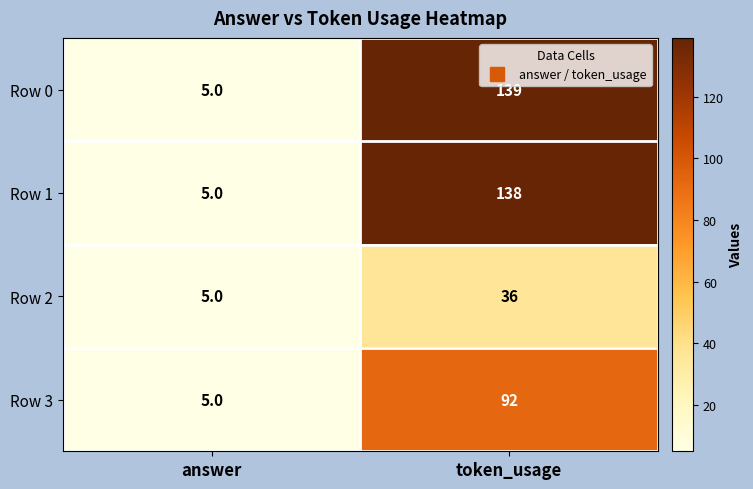

Reading left to right, extract all data points from this chart.

Row 0: answer=5	token_usage=139
Row 1: answer=5	token_usage=138
Row 2: answer=5	token_usage=36
Row 3: answer=5	token_usage=92